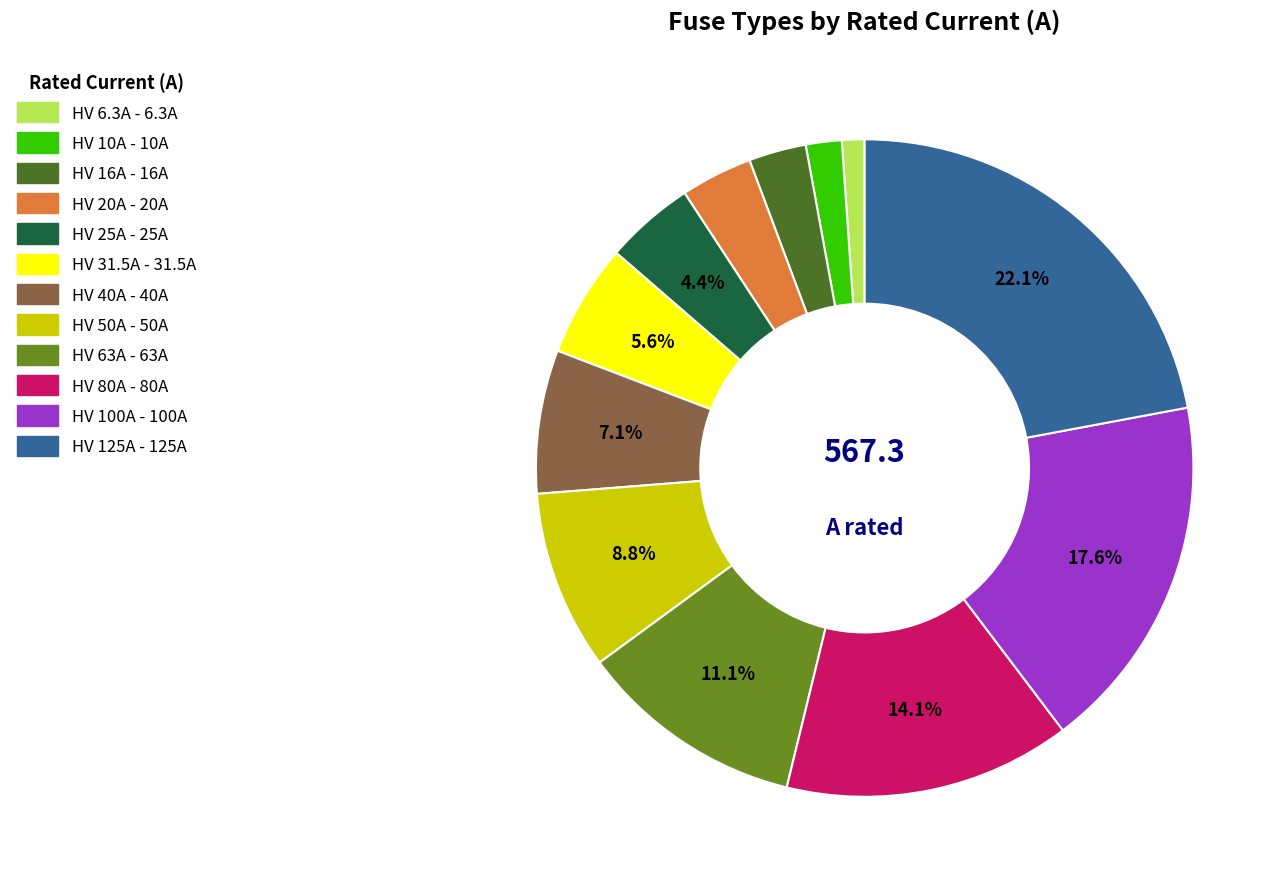

What percentage is the HV 25A slice, to the nearest percent?

4%